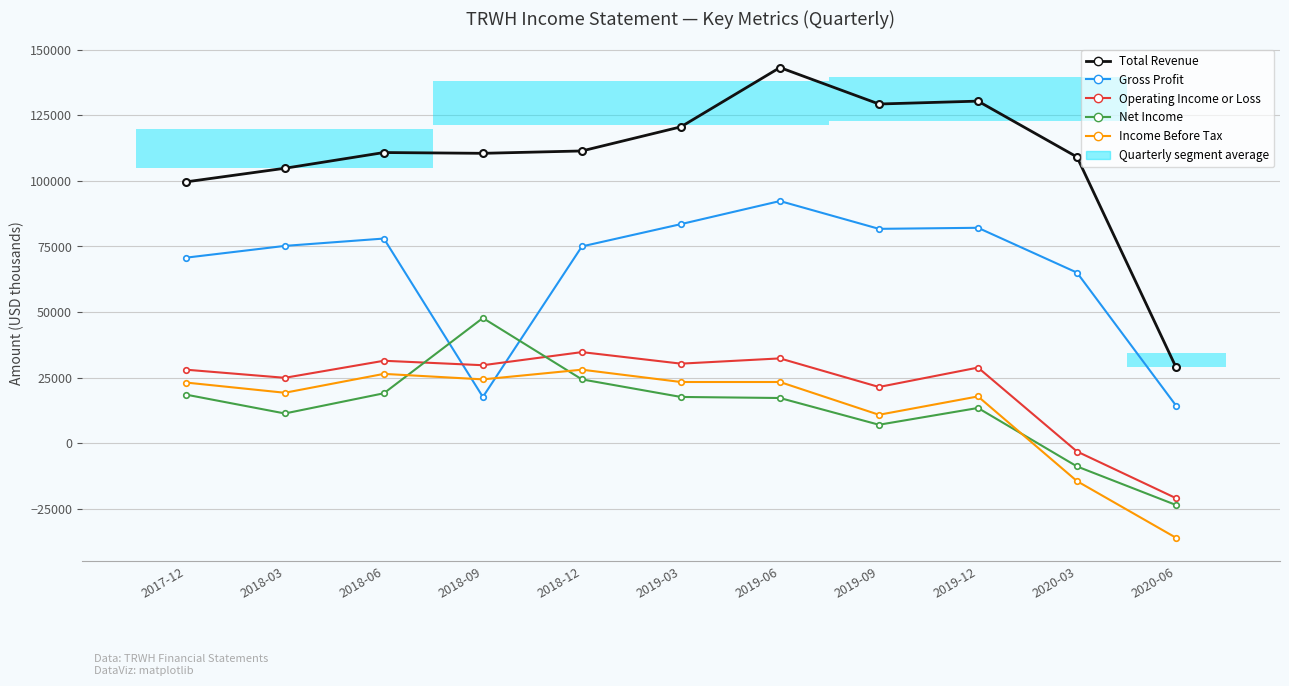

Between 2019-09 and 2020-06, which series saw the biggest shift?

Total Revenue